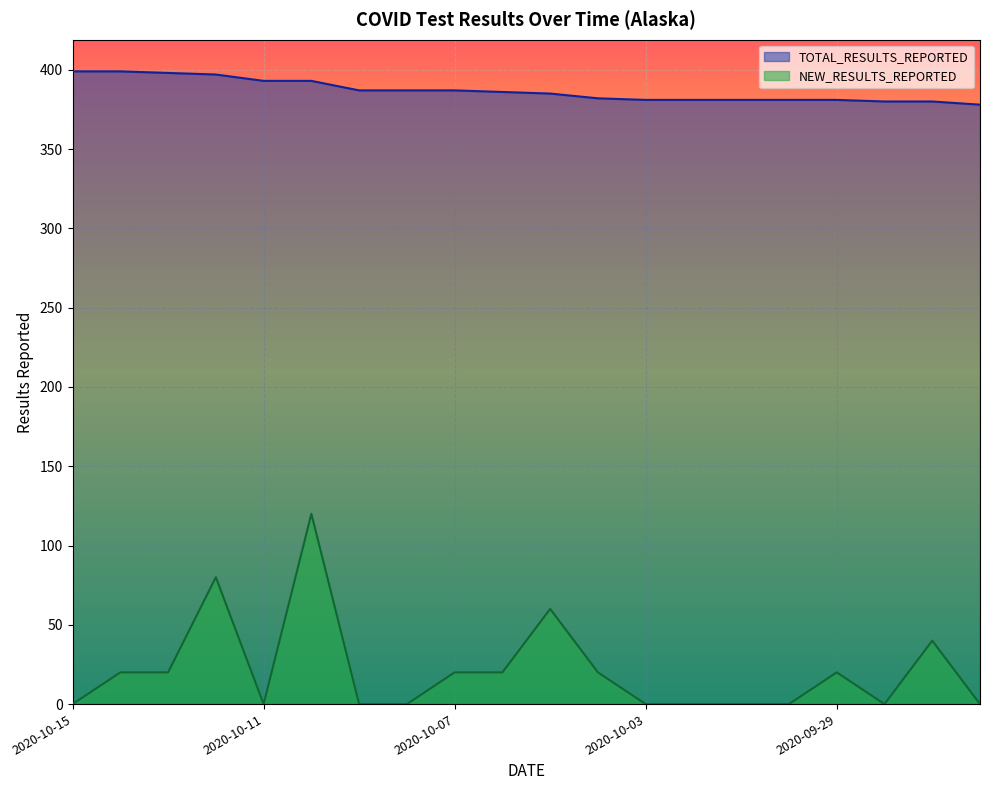

In NEW_RESULTS_REPORTED, how many points are higher than both neighbors (excluding endpoints)?

5